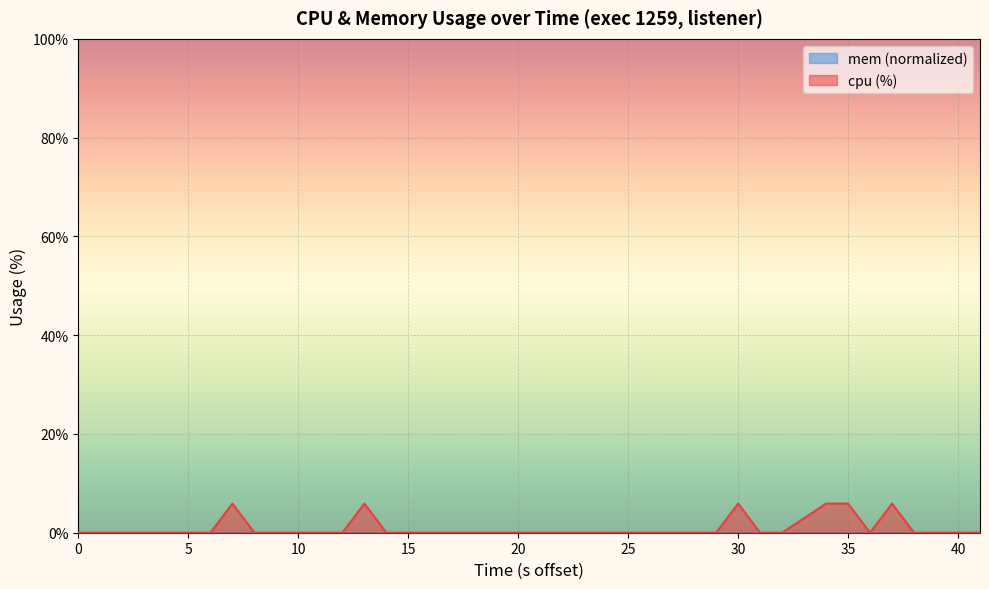

Does the chart display data point markers on the line(s)?

No